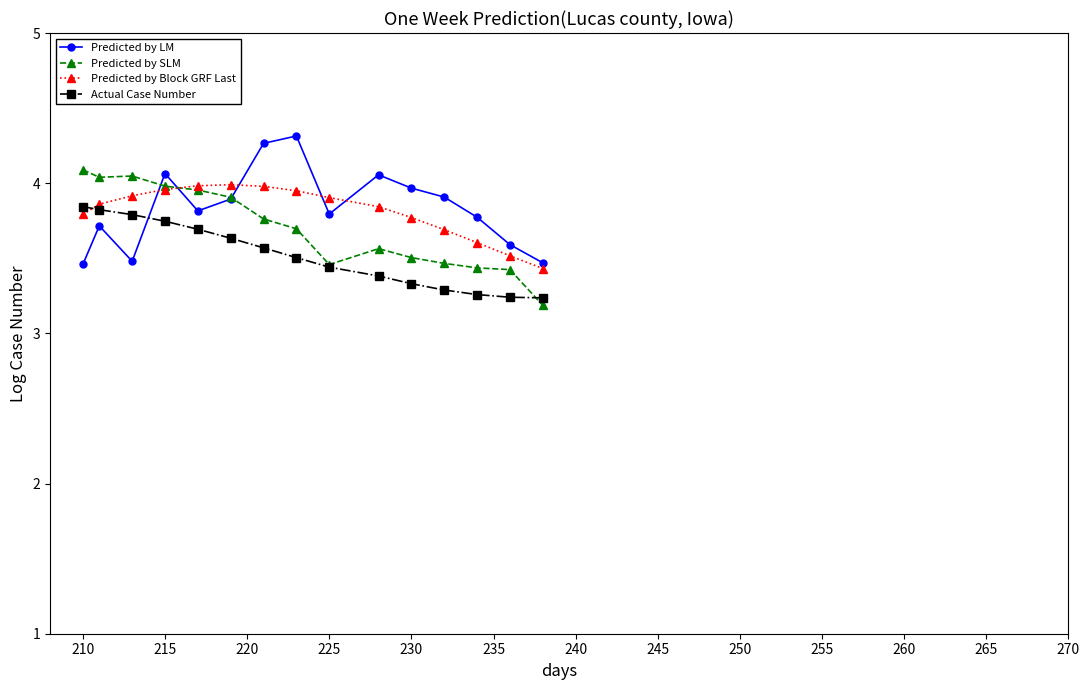

True or false: Predicted by LM and Actual Case Number cross at least once.

True